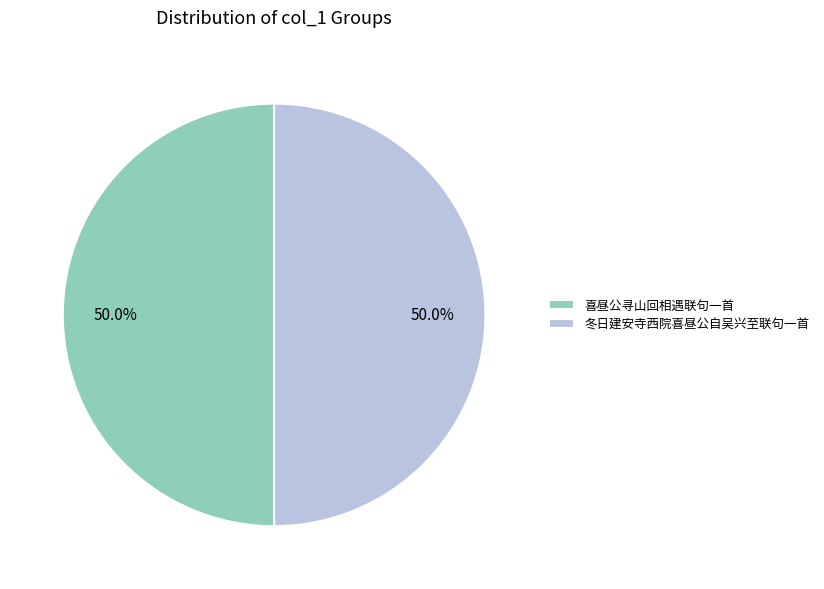

Count the number of slices in the pie.

2